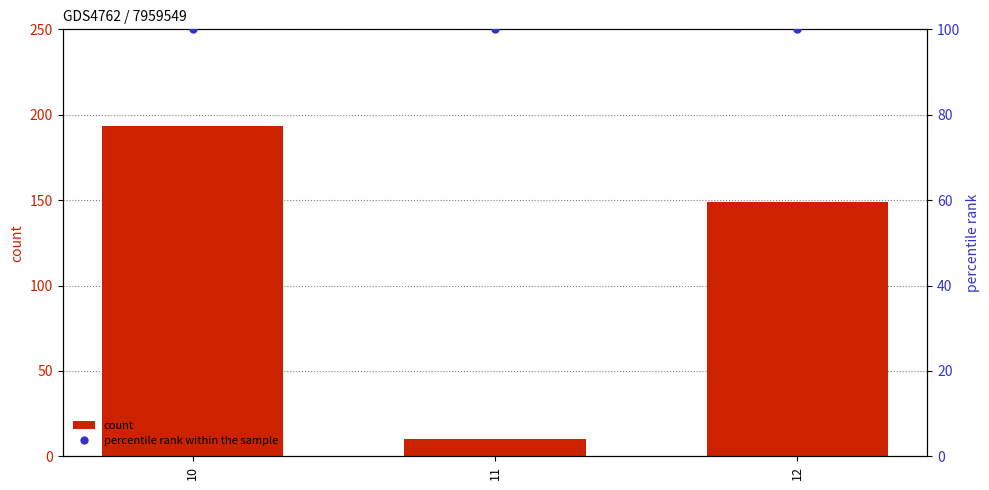

Which series contains the highest Y value?

count